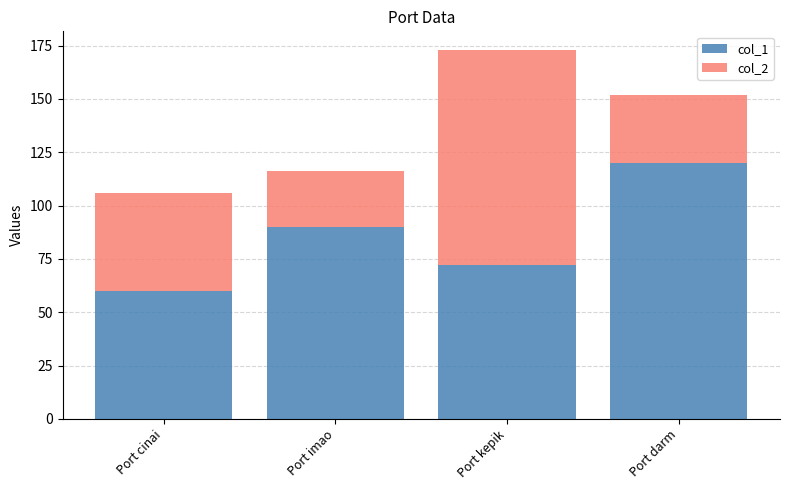

Which category has the lowest value in the col_1 series?

Port cinai